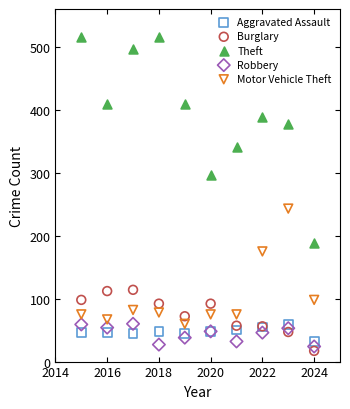

Which series has the largest Y range (max minus min)?

Theft